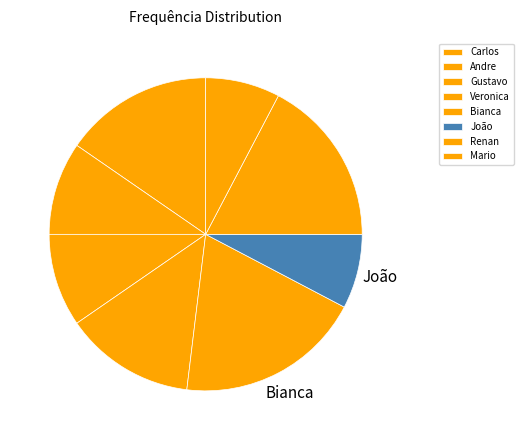

How many segments does this pie chart have?

8